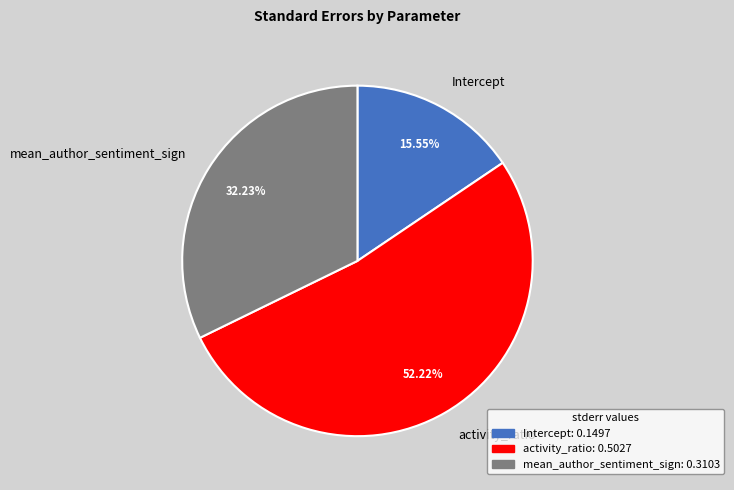

To the nearest percent, what is the difference between the Intercept and activity_ratio slice percentages?

37%